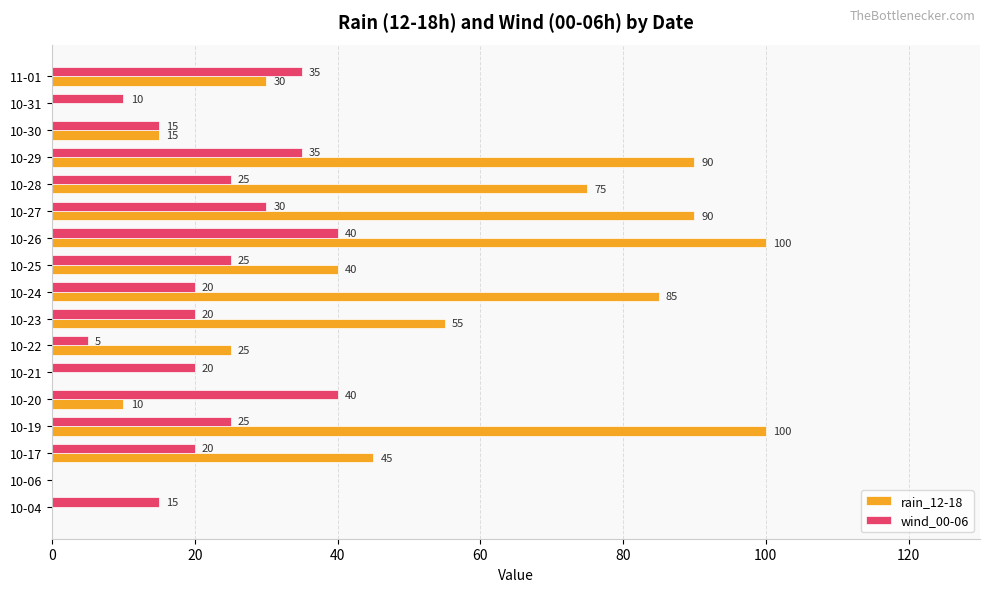

The wind_00-06 series shows 8 at 10-21. True or false?

False